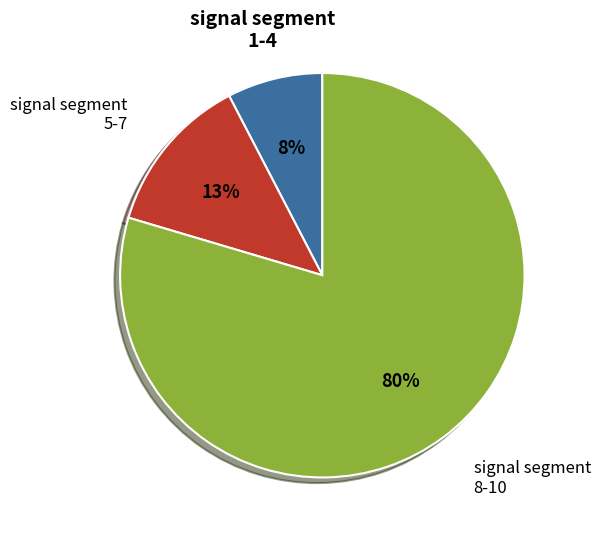

To the nearest percent, what is the average slice percentage?

33%